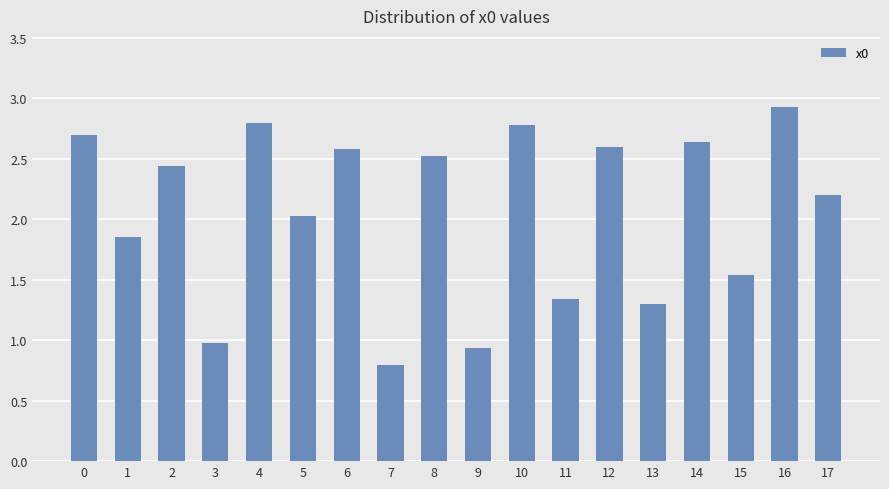

How many bars are there in total?

18